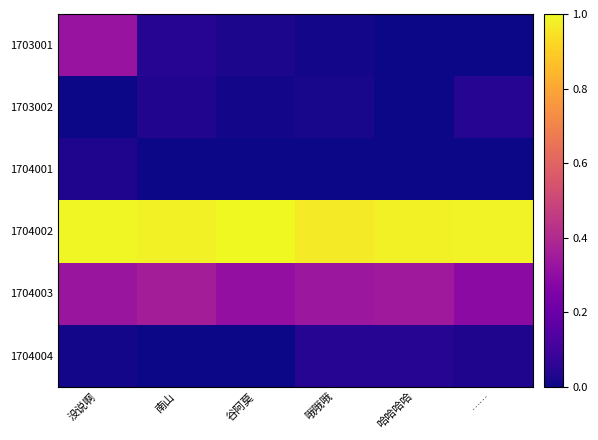

At which category is the sum across all series the highest?

没说啊